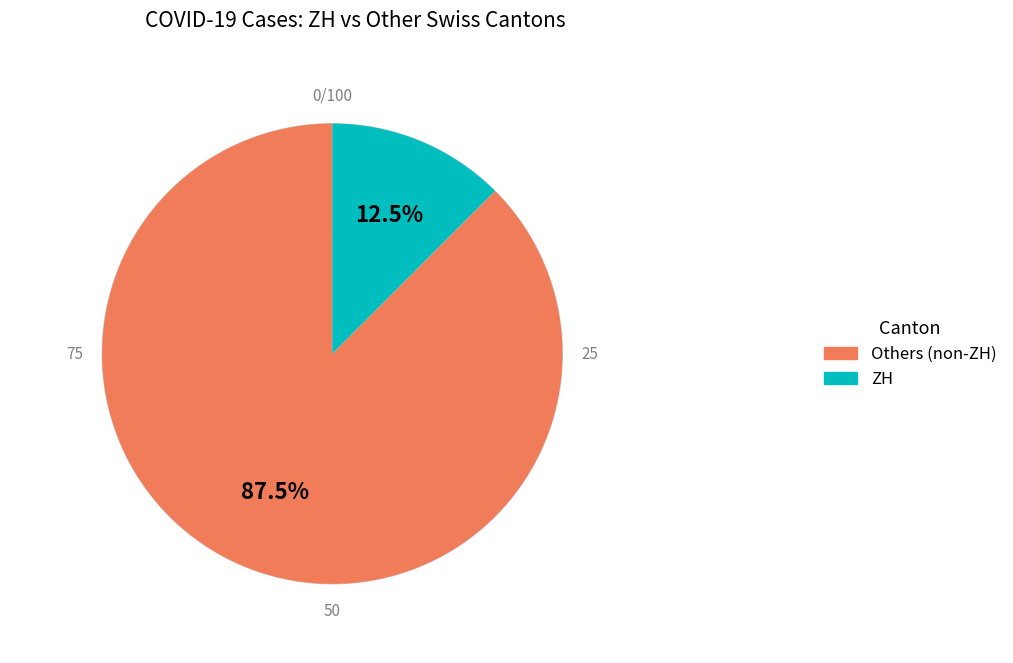

Is there any slice that represents more than half of the pie?

Yes